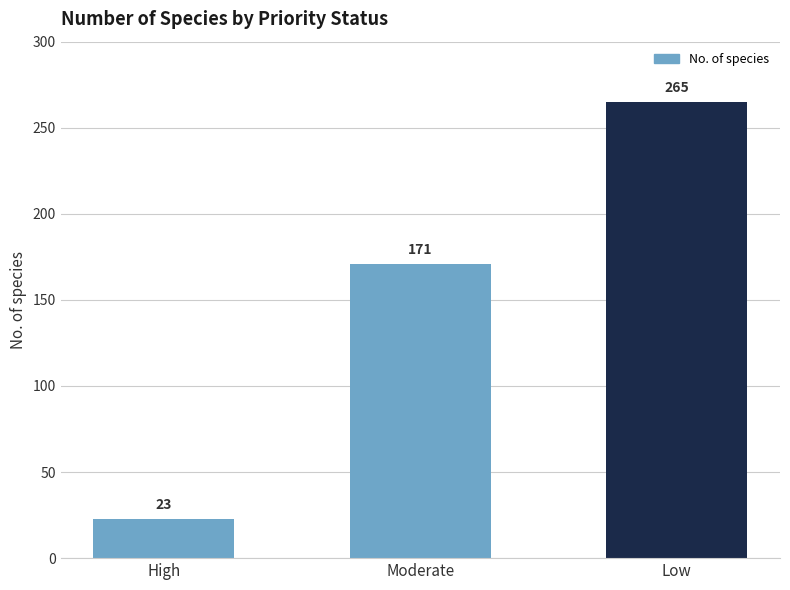

List the labels in order of value, smallest first.

High, Moderate, Low